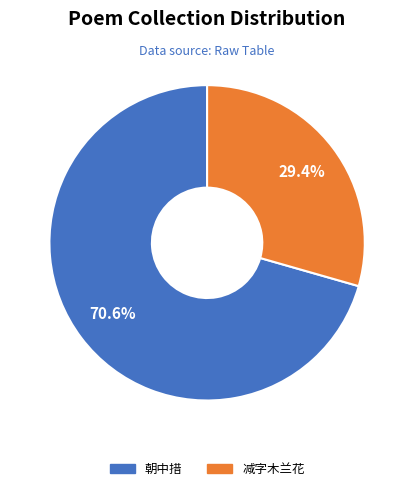

Rank the categories by value from highest to lowest.

朝中措, 减字木兰花